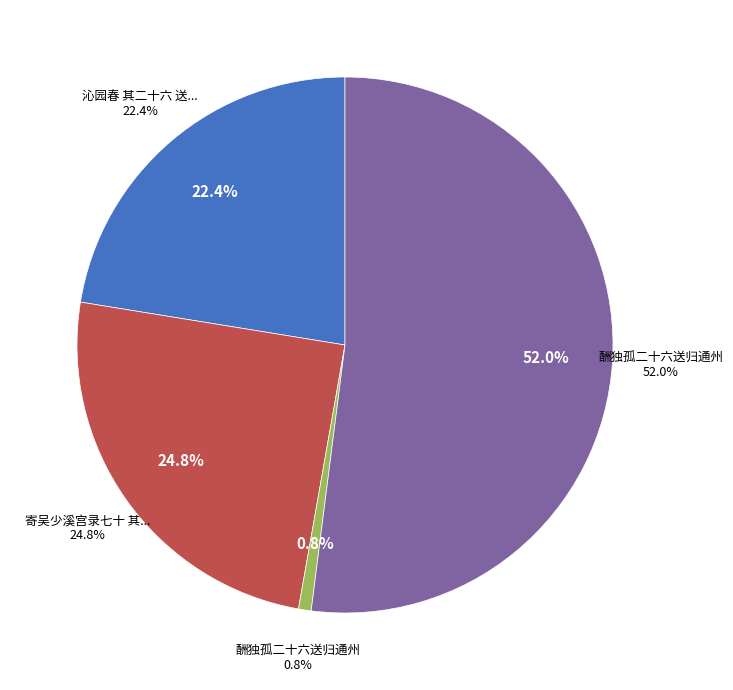

What percentage is NOT represented by 沁园春 其二十六 送佩兰袁子还闽?

77.6%